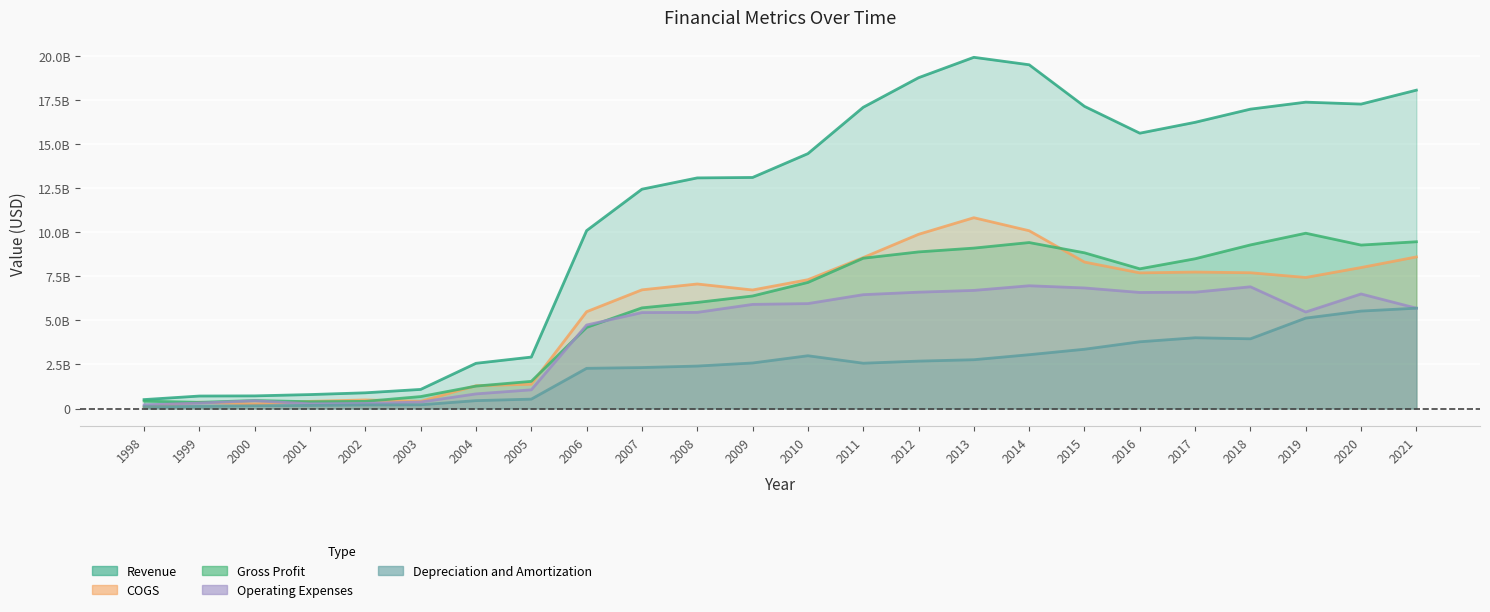

True or false: Operating Expenses has a value of 9097011004 at 2021.

False